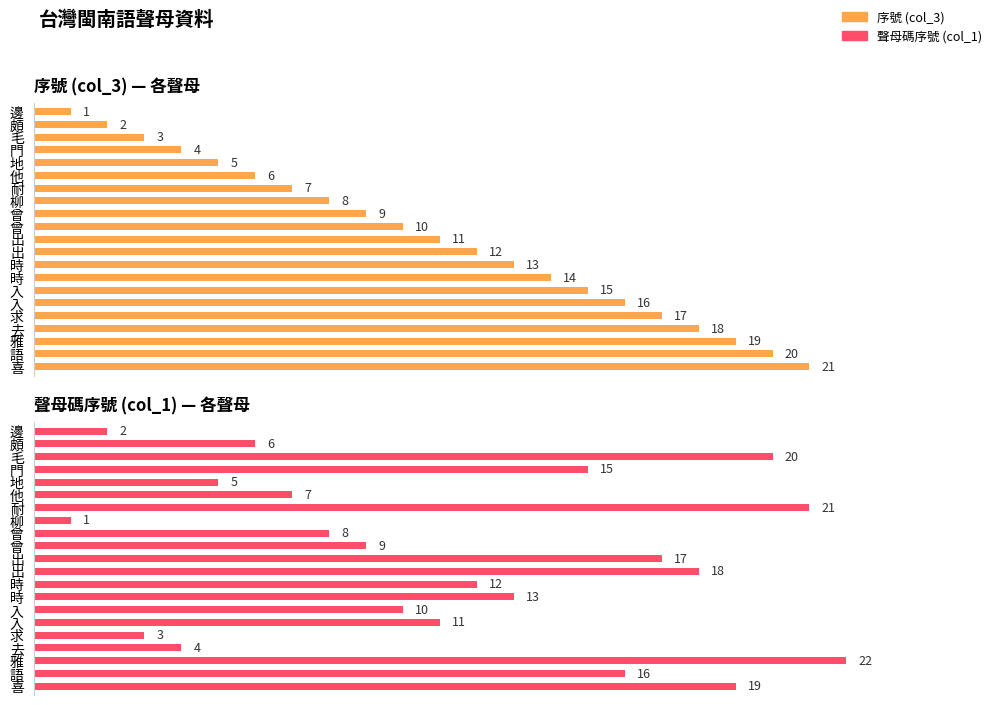

Rank the series at 邊 from highest to lowest value.

聲母碼序號 (col_1), 序號 (col_3)